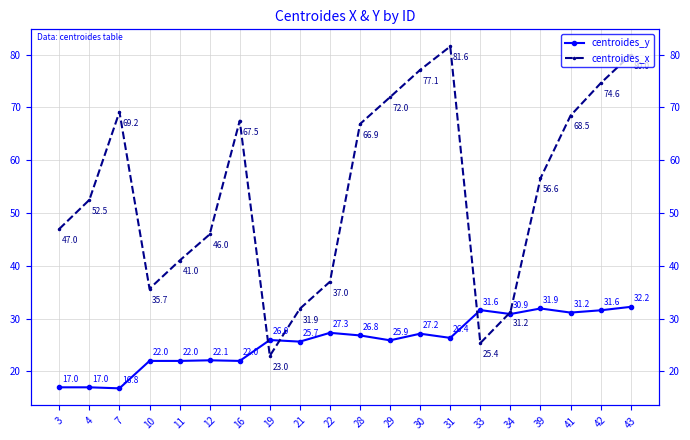

What are all the series names shown in the legend?

centroides_y, centroides_x